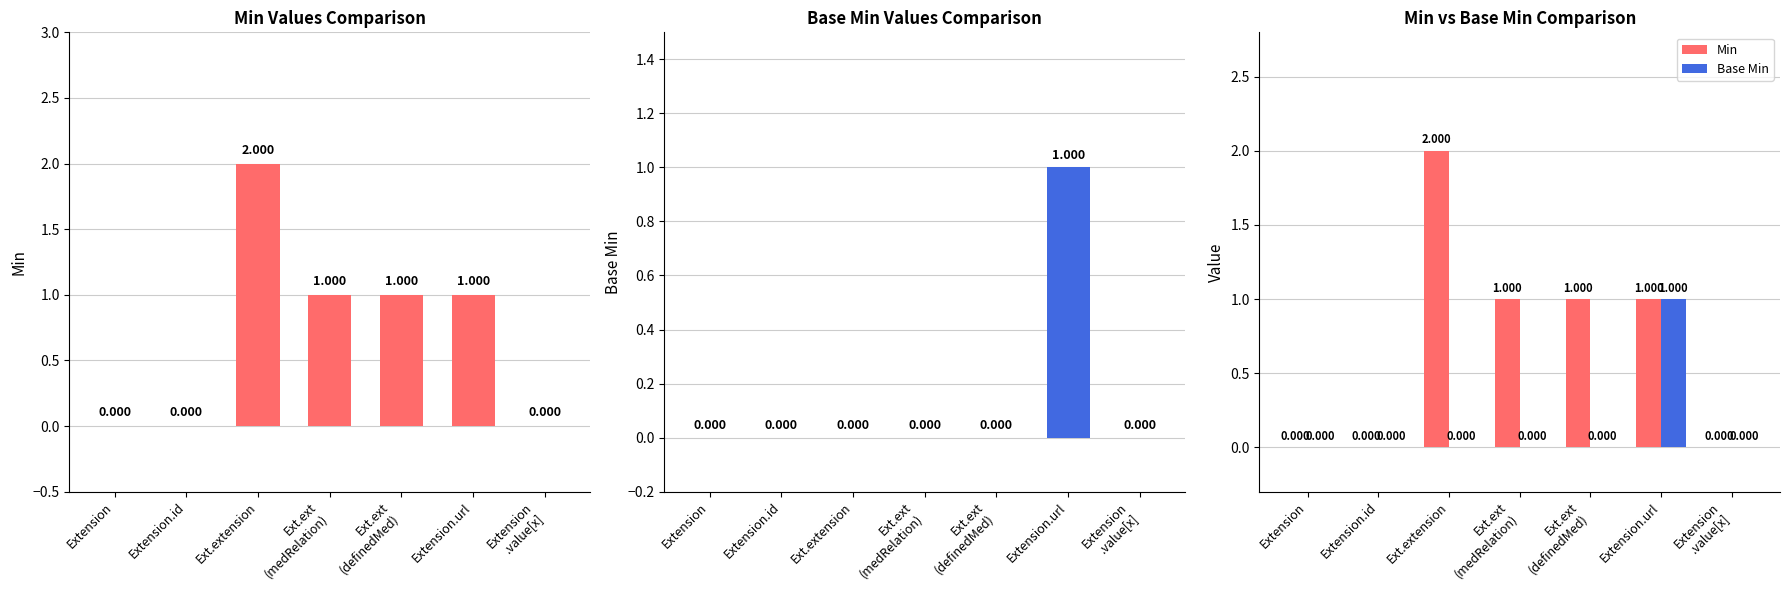

Reading right to left, list all the values displayed in this chart.

Min: 0	1	1	1	2	0	0
Base Min: 0	1	0	0	0	0	0